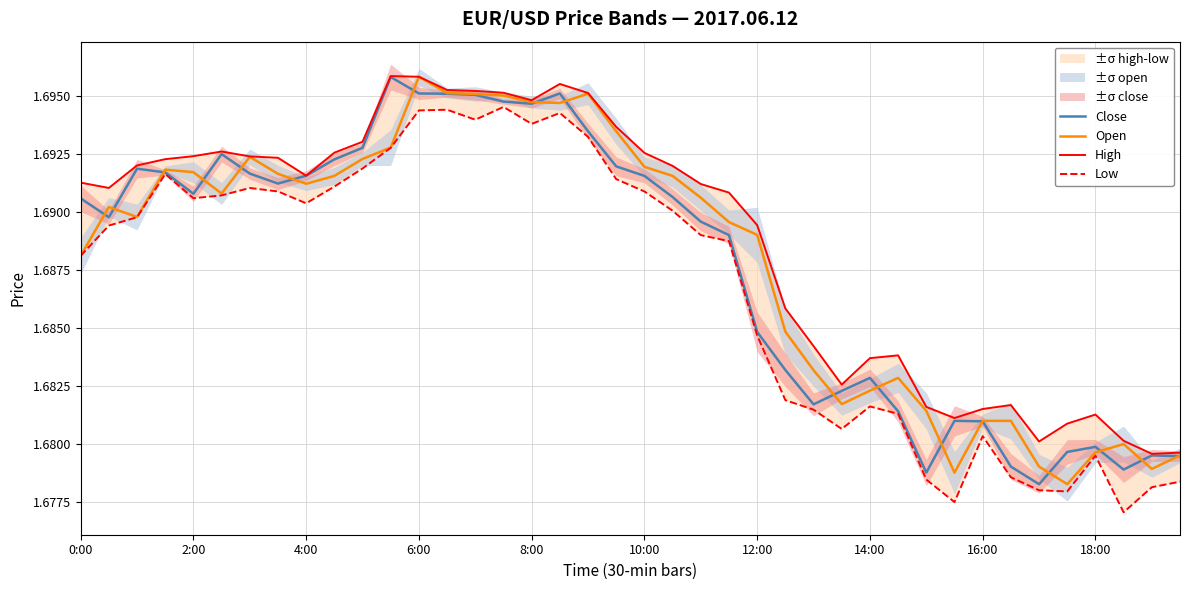

True or false: Open and Low intersect in this chart.

False